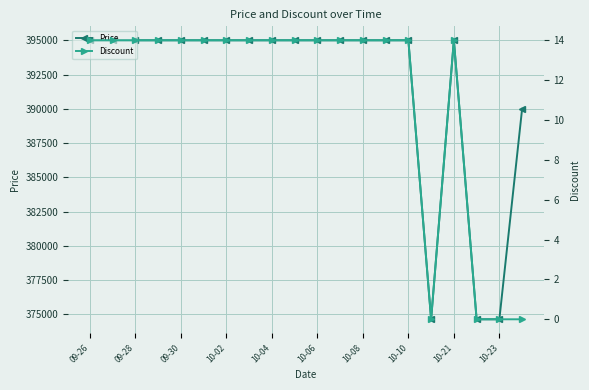

Rank the series by their average value, from lowest to highest.

Discount, Price